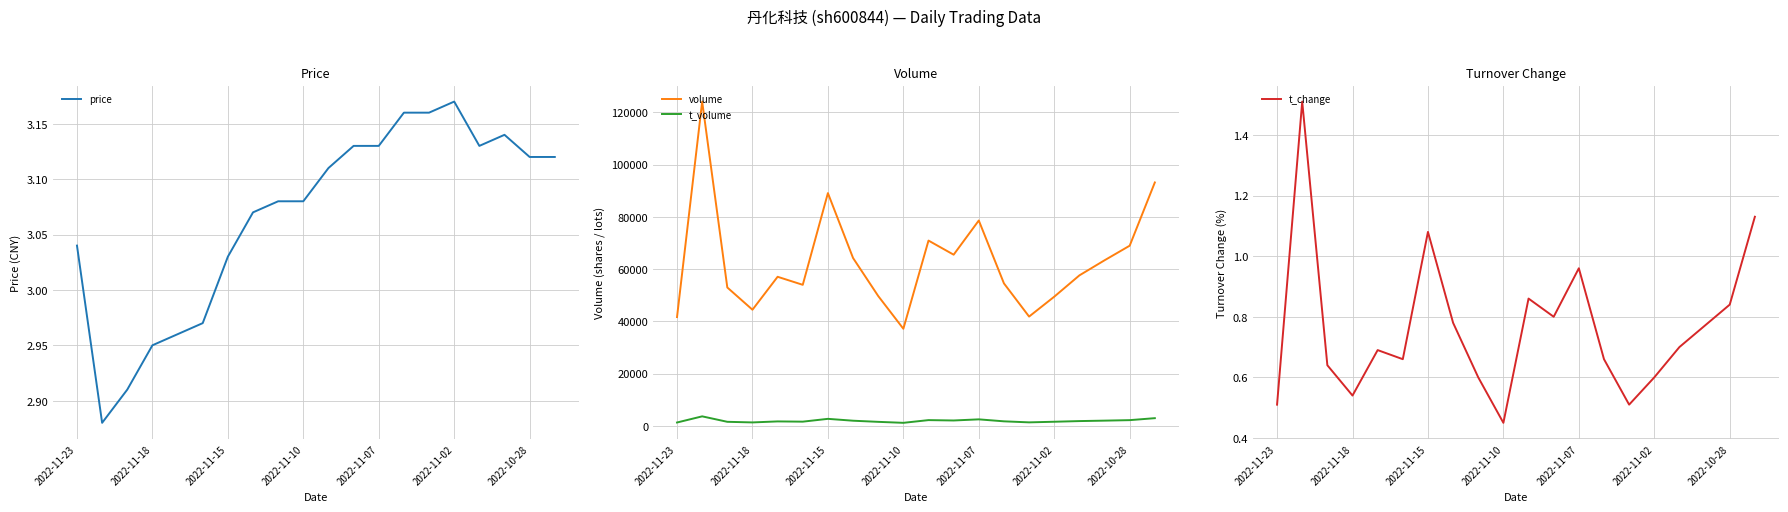

True or false: t_volume and volume intersect in this chart.

False